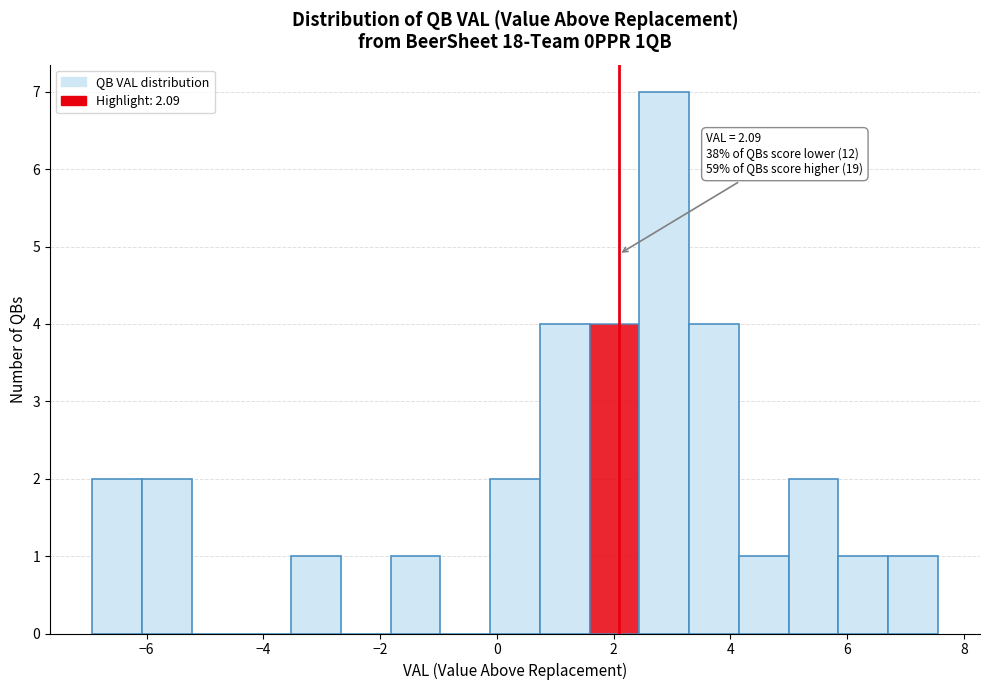

Over which range of the x-axis is the bar tallest?

2.4 to 3.2